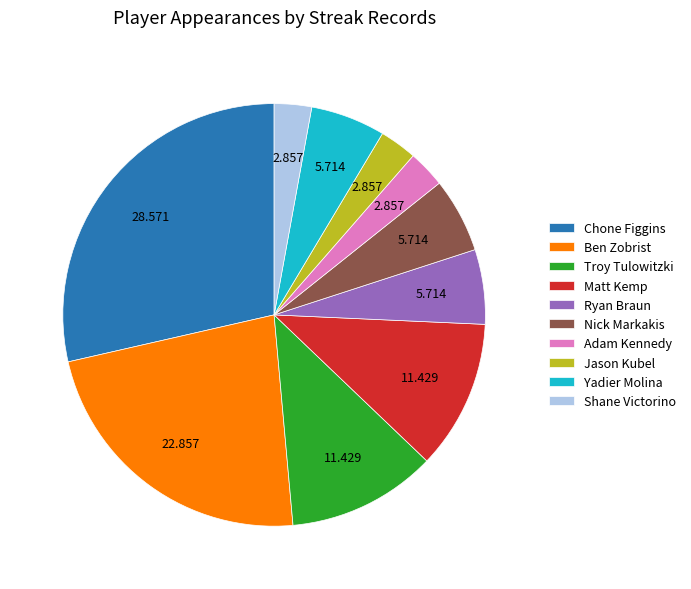

Which has a higher value, Troy Tulowitzki or Yadier Molina?

Troy Tulowitzki